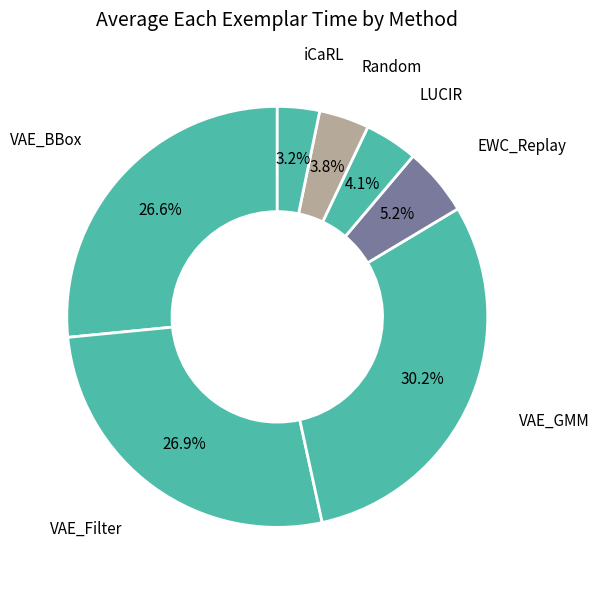

What is the smallest slice in the pie chart?

iCaRL